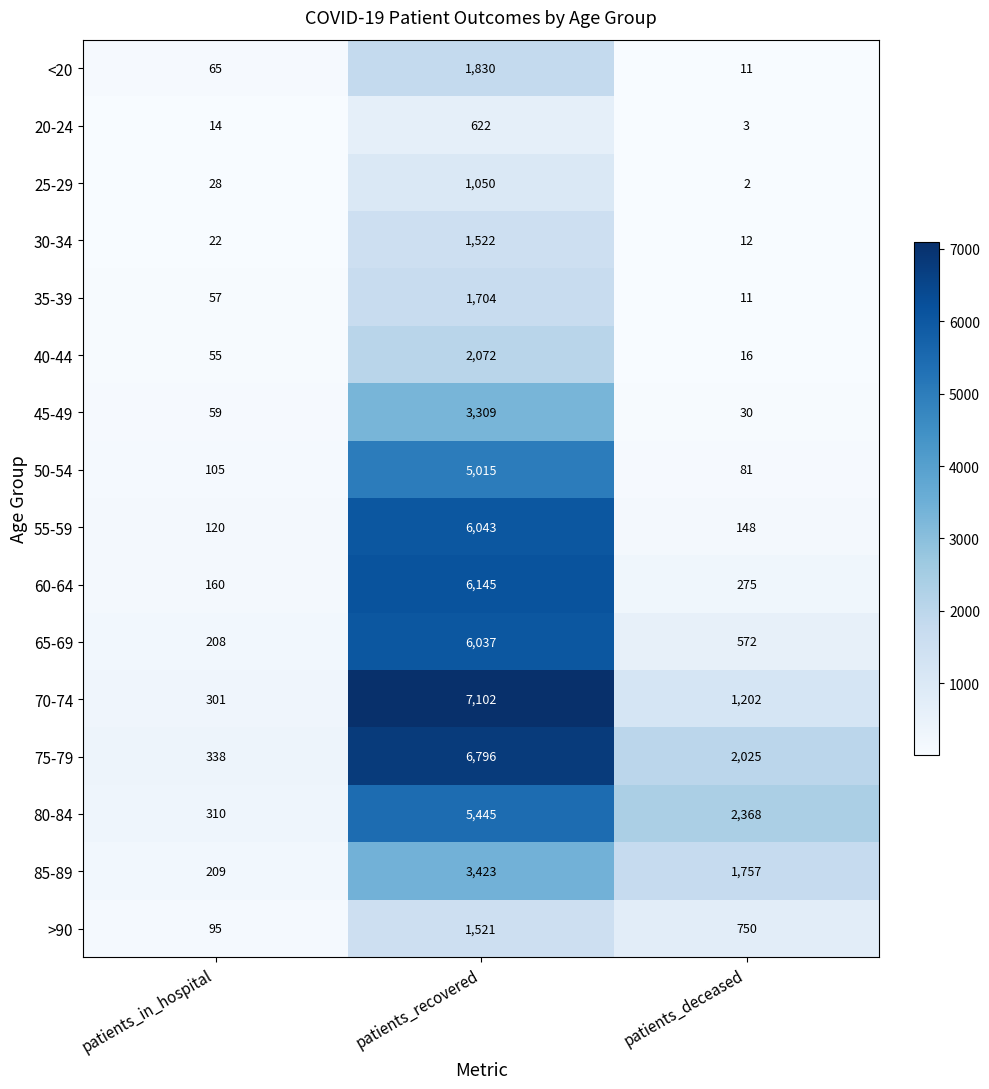

Which series has the largest range (max minus min)?

70-74